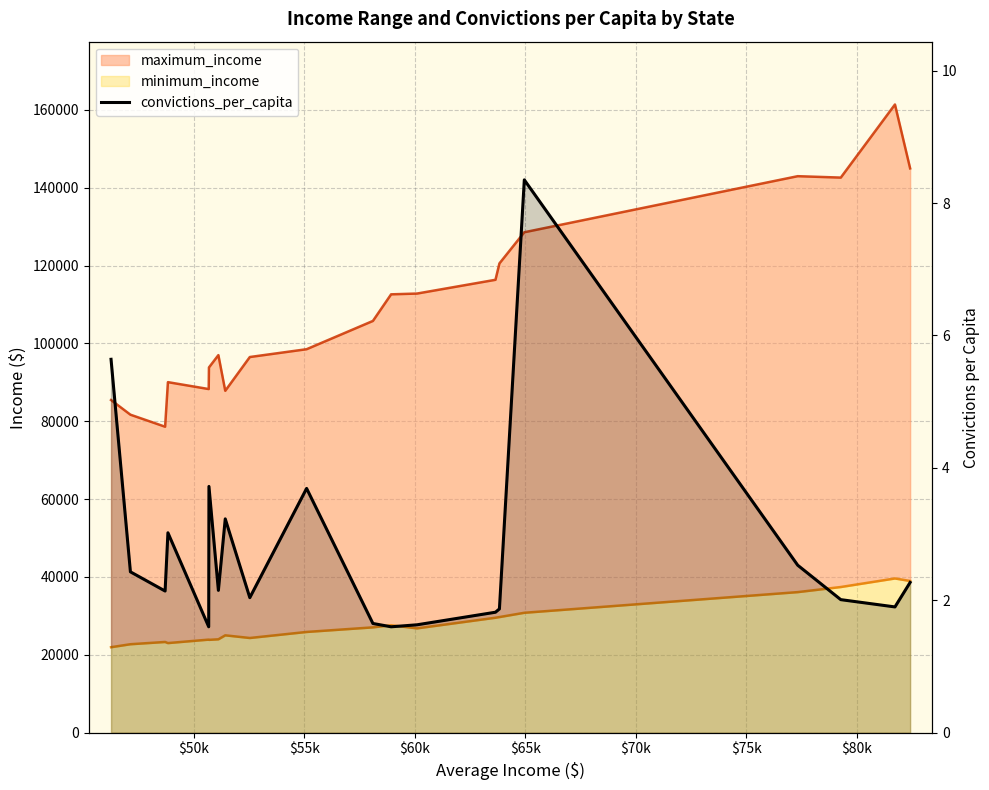

Reading left to right, what are all the values shown in this chart?

5.6	2.4	2.1	3.0	1.6	3.7	2.1	3.2	2.0	3.7	1.6	1.6	1.6	1.8	1.9	8.3	2.5	2.0	1.9	2.3